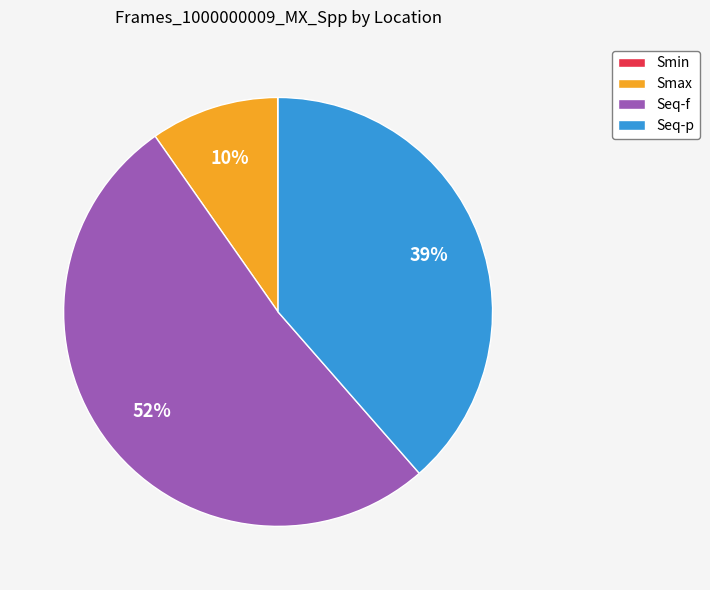

To the nearest percent, what is the average slice percentage?

25%